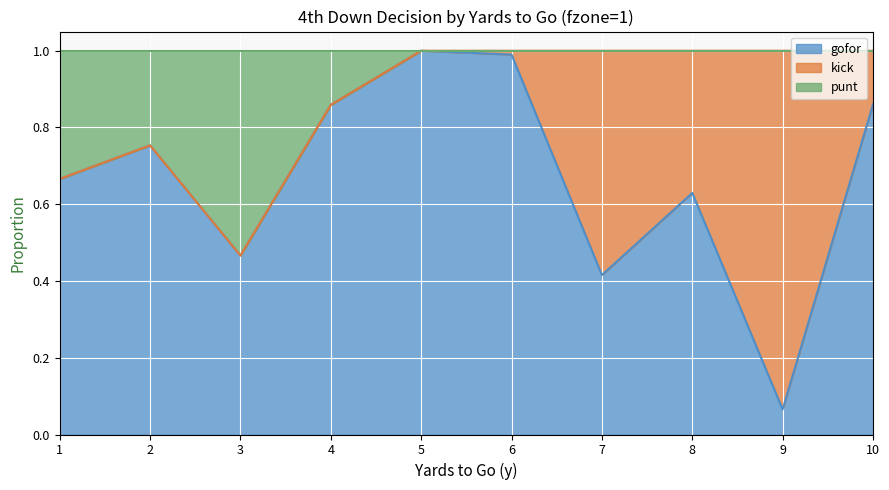

Is it true that punt equals 0.3 at 9?

False